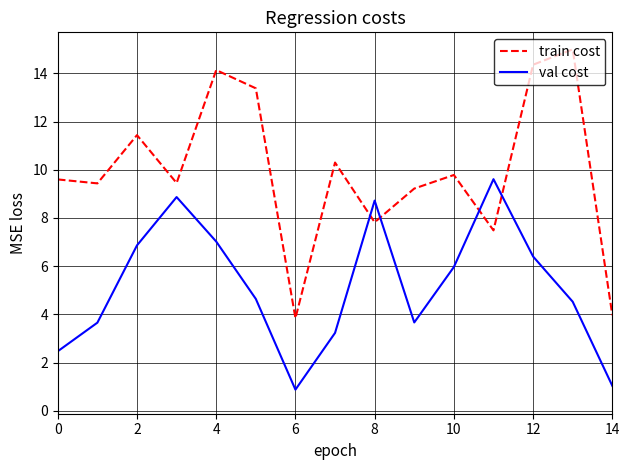

Which series has the largest range (max minus min)?

train cost